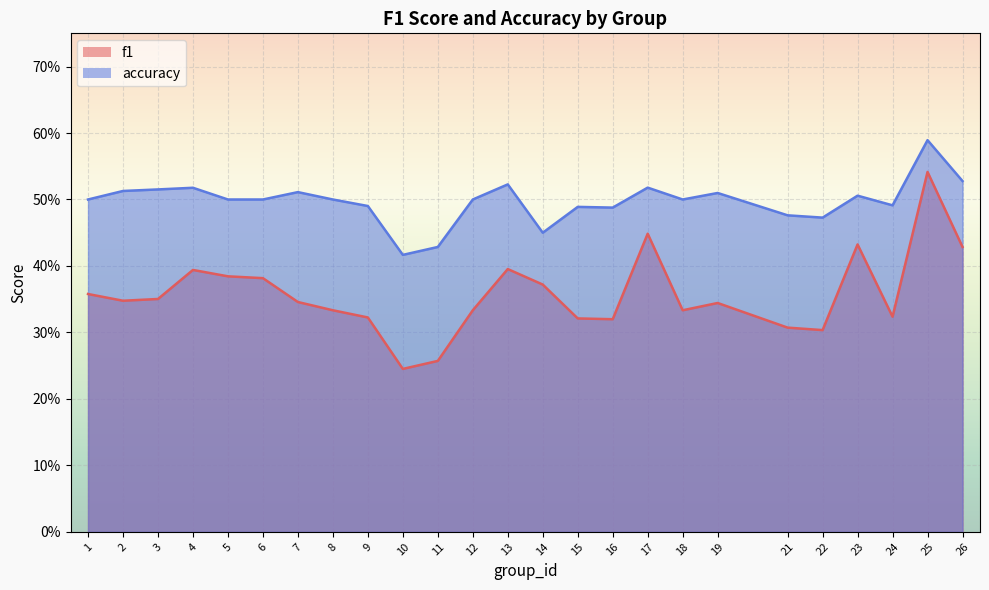

At which category is the sum across all series the highest?

25